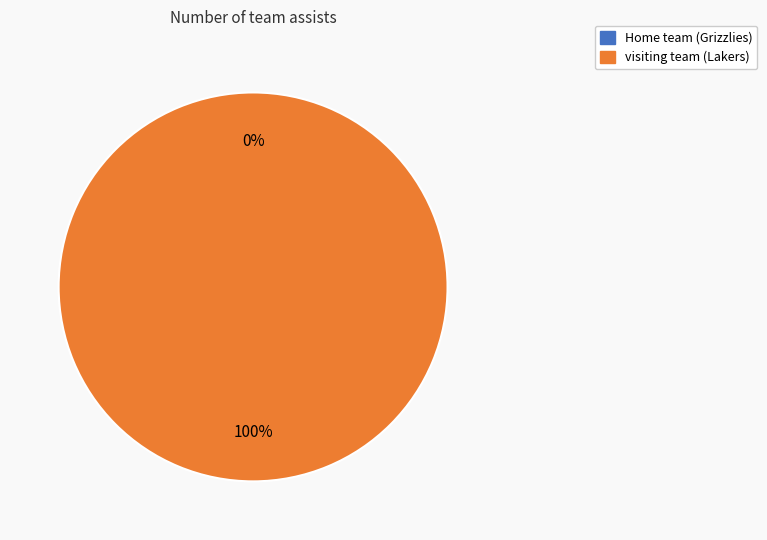

Which category accounts for the majority?

visiting team (Lakers)